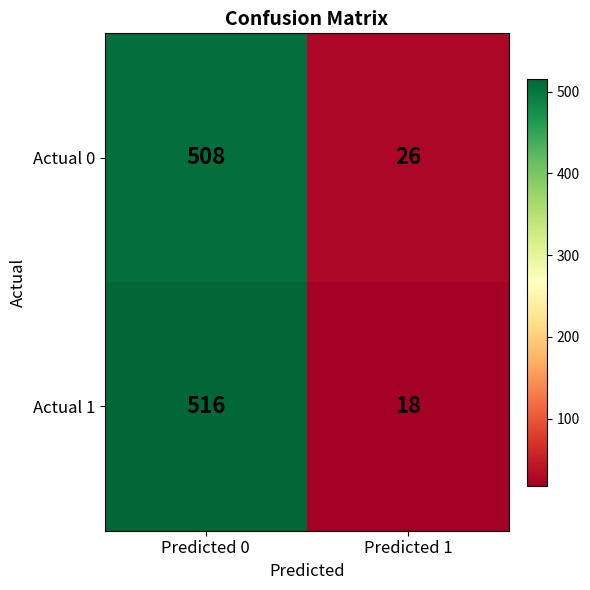

List the series in order of their peak value, highest first.

Actual 1, Actual 0